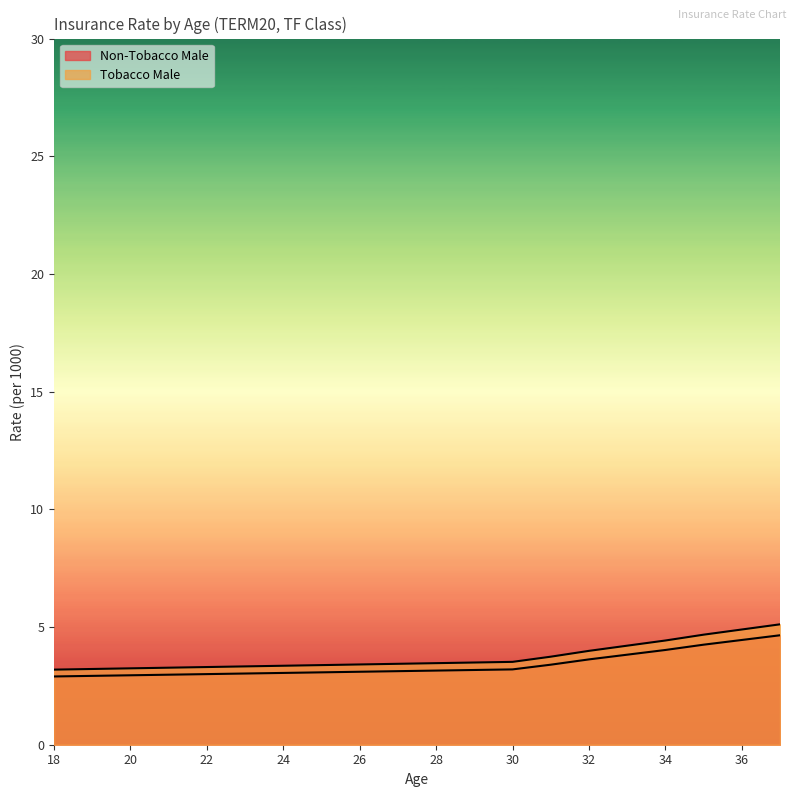

Reading right to left, transcribe all the data shown in this chart.

Non-Tobacco Male: 37=4.7	36=4.5	35=4.2	34=4.0	33=3.8	32=3.6	31=3.4	30=3.2	29=3.2	28=3.1	27=3.1	26=3.1	25=3.1	24=3.0	23=3.0	22=3.0	21=3.0	20=3.0	19=2.9	18=2.9
Tobacco Male: 37=5.1	36=4.9	35=4.7	34=4.4	33=4.2	32=4.0	31=3.7	30=3.5	29=3.5	28=3.5	27=3.4	26=3.4	25=3.4	24=3.4	23=3.3	22=3.3	21=3.3	20=3.2	19=3.2	18=3.2